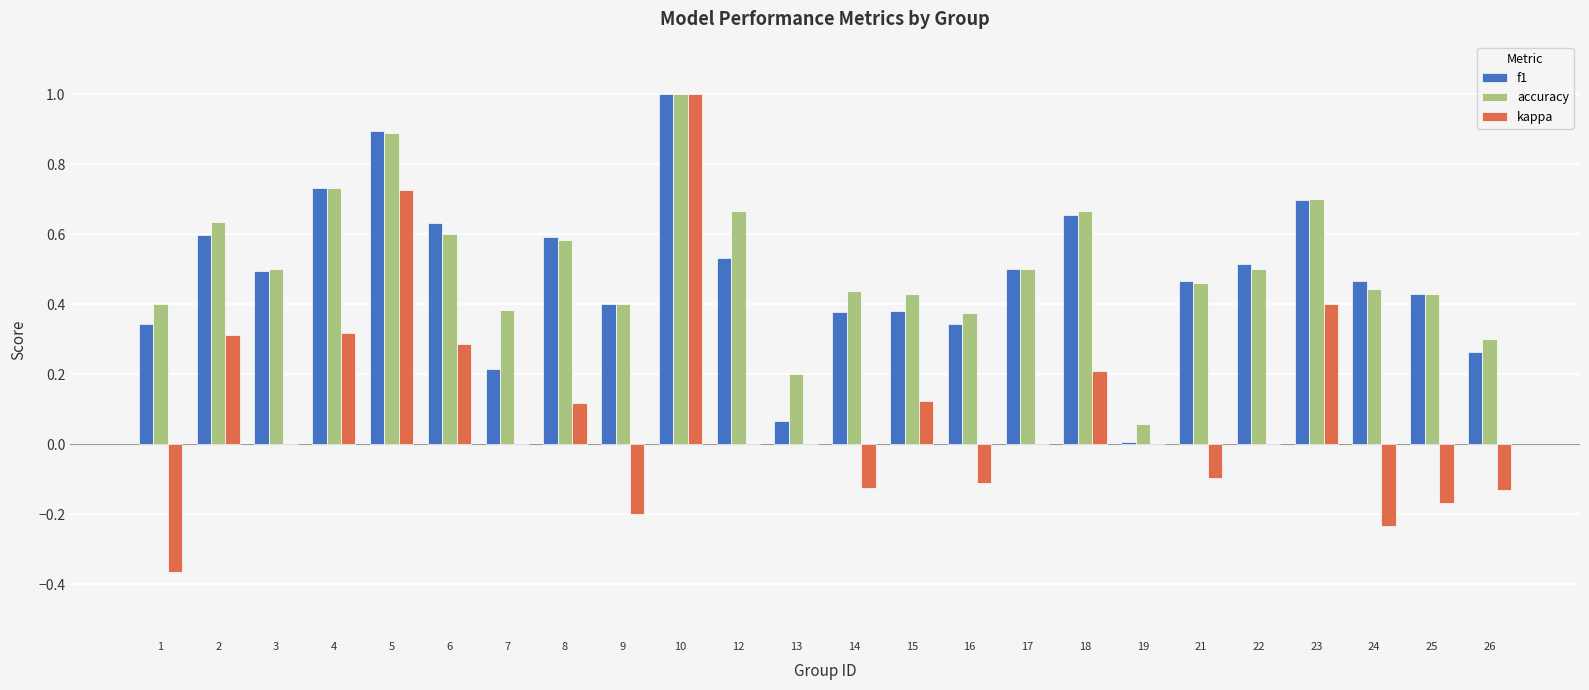

How many groups of bars are there?

24